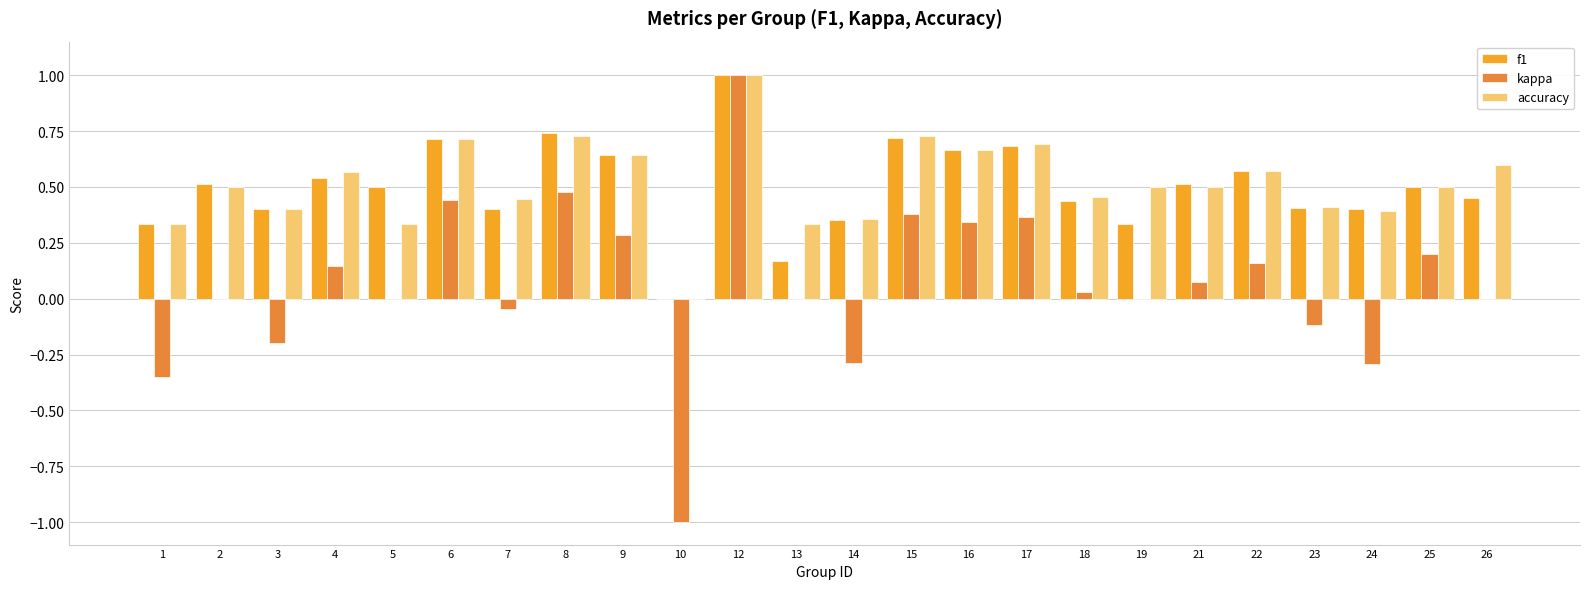

What is the maximum value for accuracy?

1.0